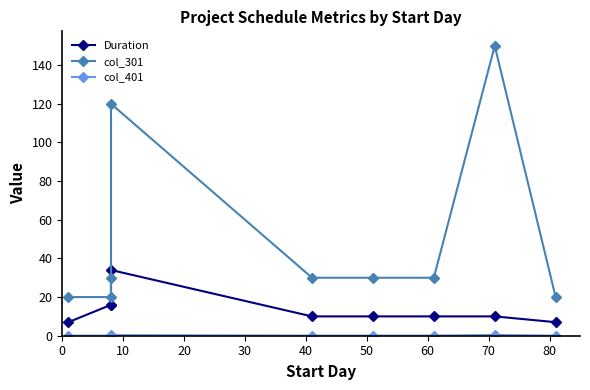

Which series has the largest total across all categories?

col_301